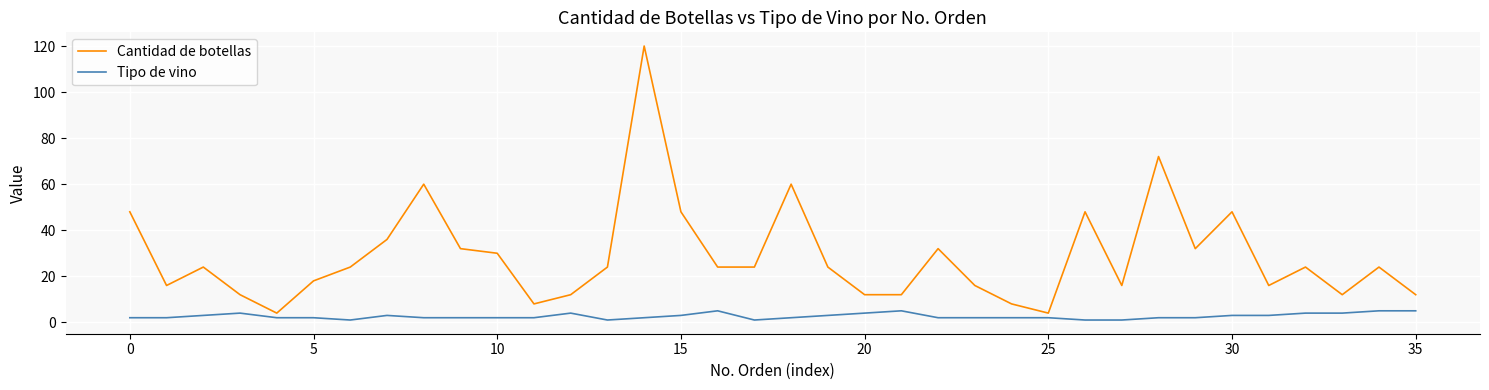

Which series has the largest total across all categories?

Cantidad de botellas